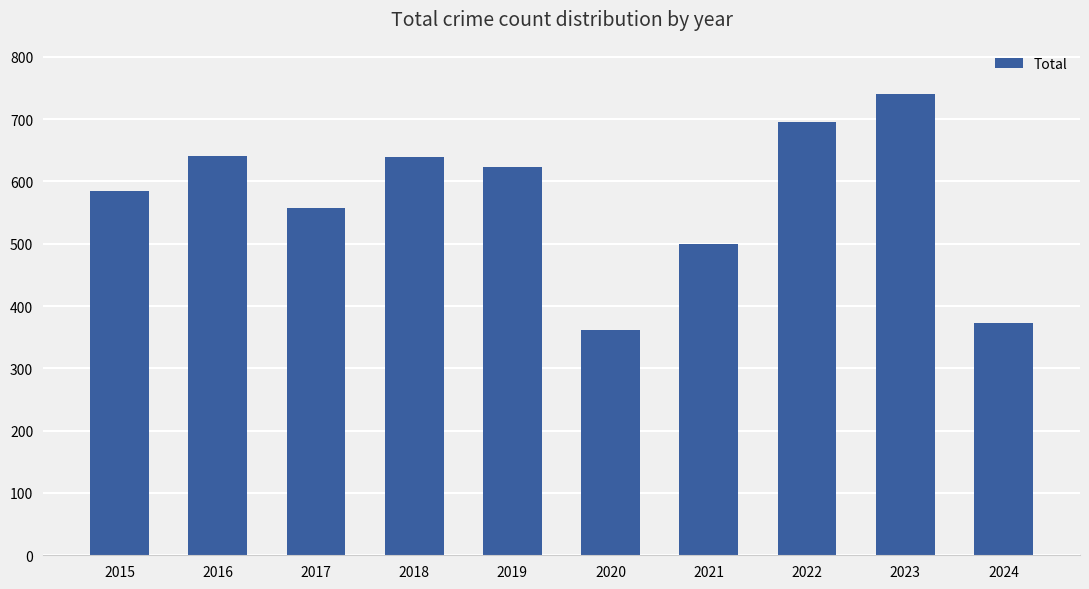

Count the number of data series in this chart.

1